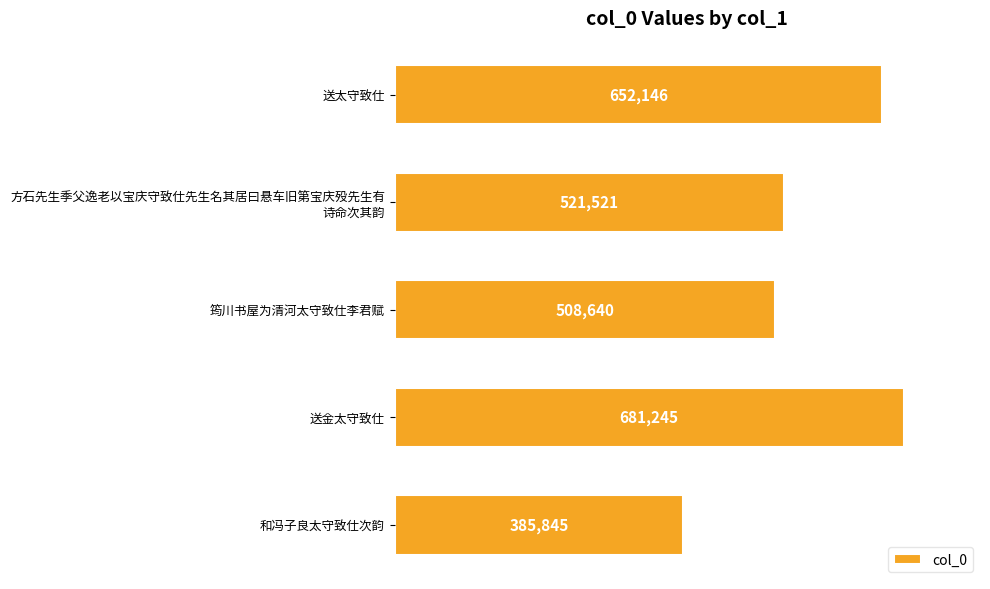

Which has a higher value, 筠川书屋为清河太守致仕李君赋 or 送太守致仕?

送太守致仕